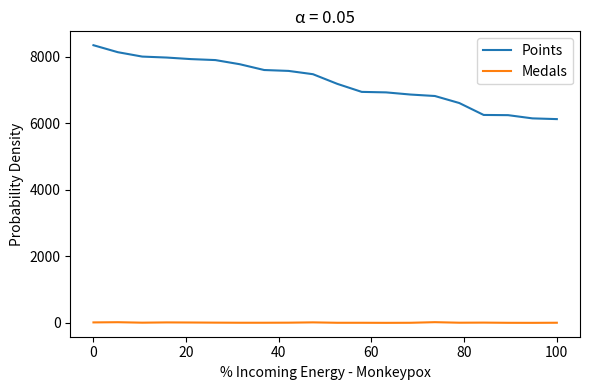

Rank the series by their maximum value, from highest to lowest.

Points, Medals